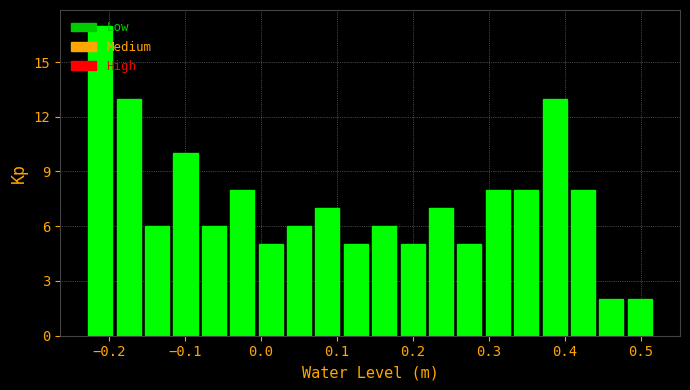

Around what value on the x-axis is the tallest bar? Give the approximate position of its centre, as read against the axis.

-0.21